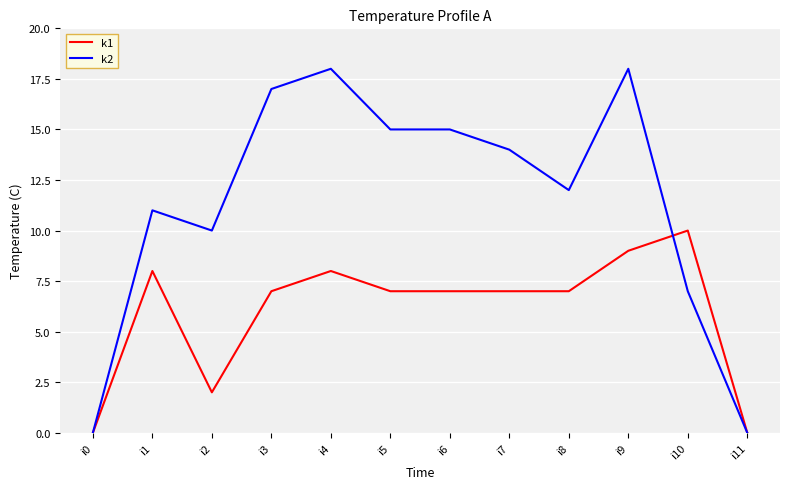

Where is the first local minimum for k2?

i2